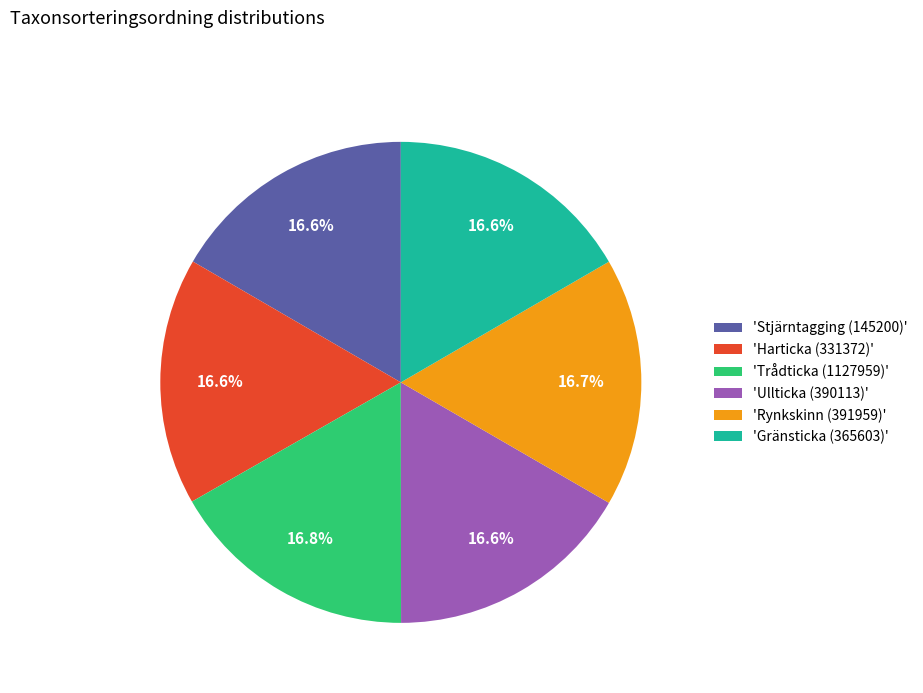

What is the ratio of the value at 'Trådticka (1127959)' to the value at 'Ullticka (390113)'?

1.0